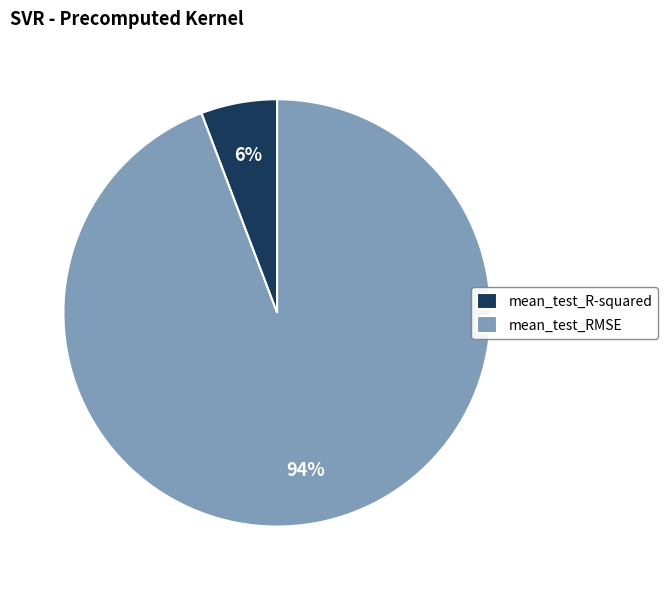

Approximately how many times larger is the value at mean_test_R-squared compared to mean_test_RMSE?

0.1